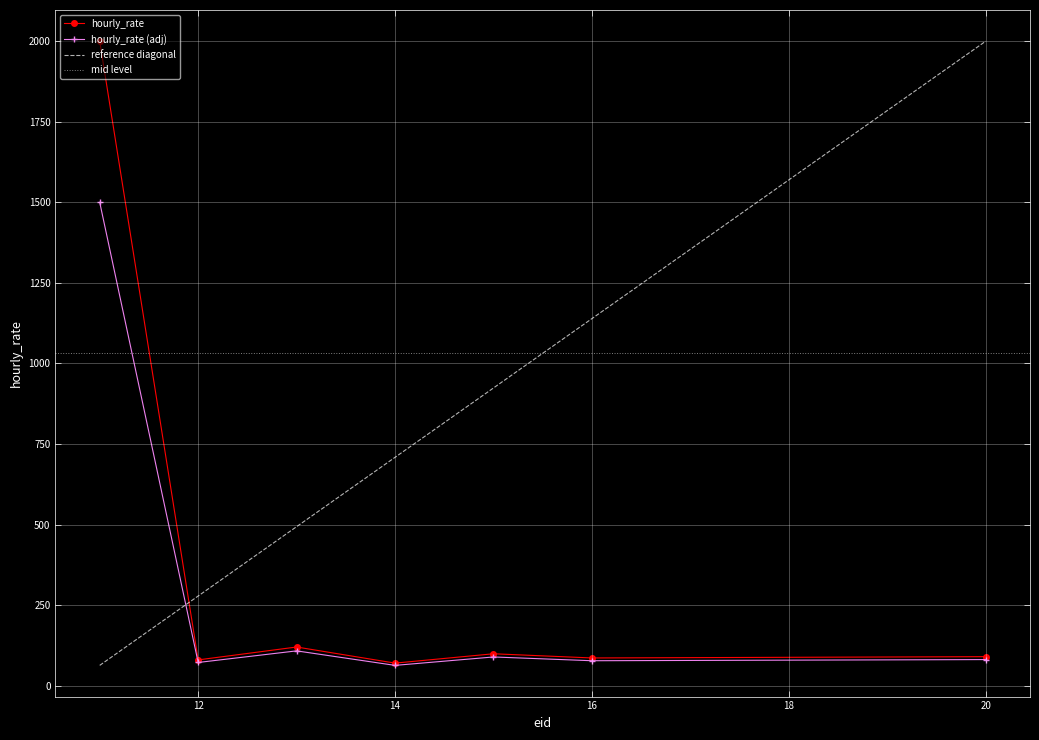

Which category has the lowest value across all series?

14